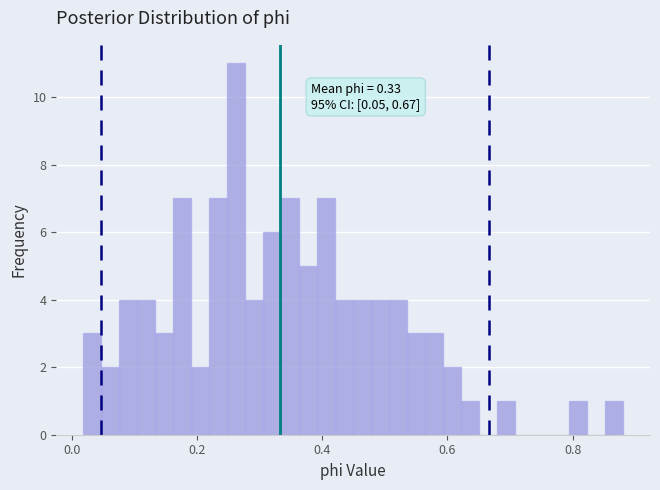

Around what value on the x-axis is the tallest bar? Give the approximate position of its centre, as read against the axis.

0.26